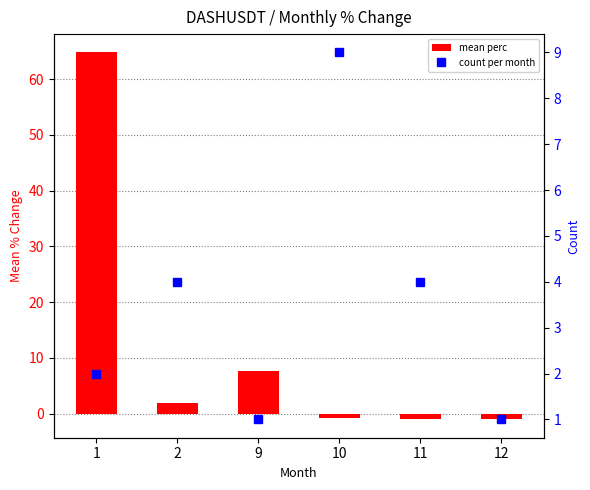

What is the value of the mean perc bar at the 3rd from the left?

7.7